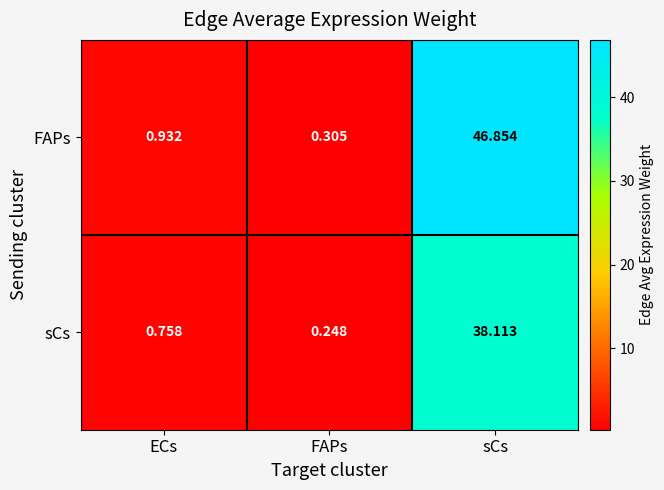

Which series has the largest total across all categories?

FAPs